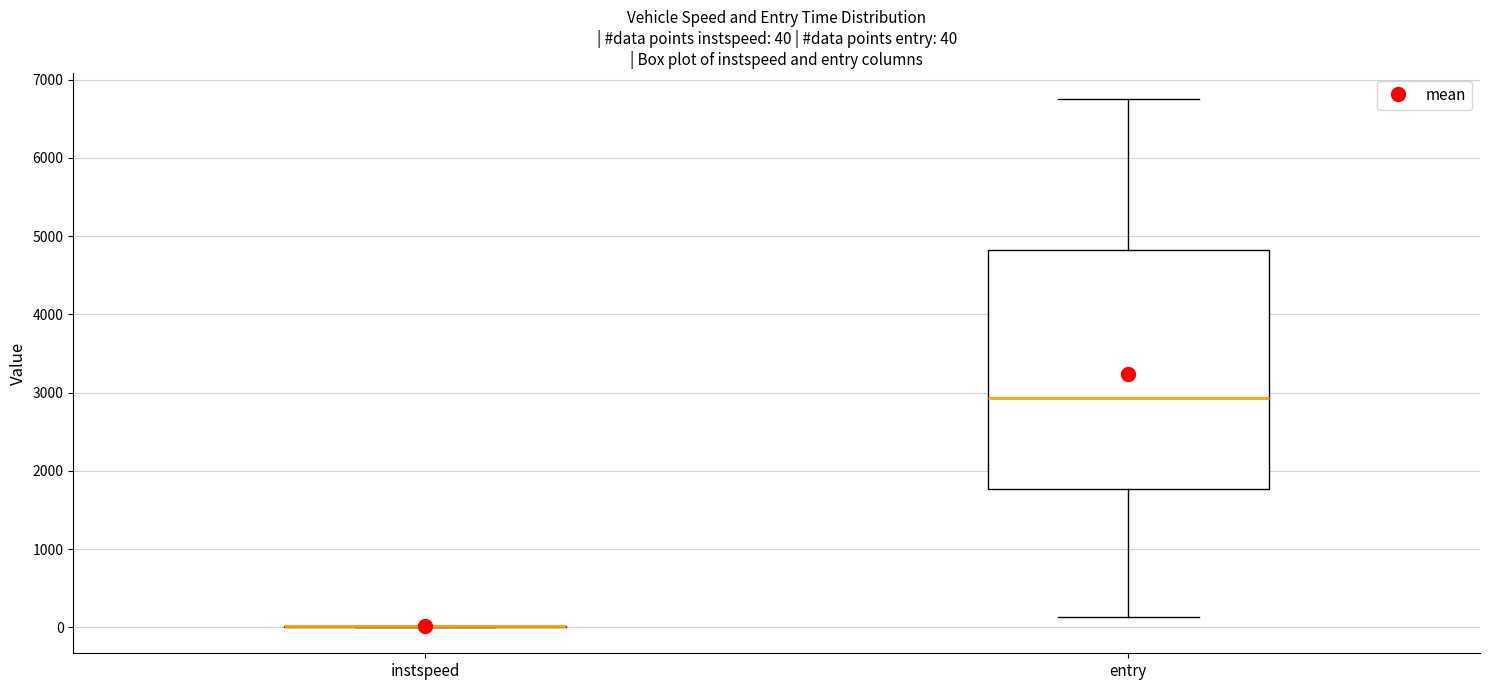

Which box is the tallest, from its lower edge to its upper edge?

entry